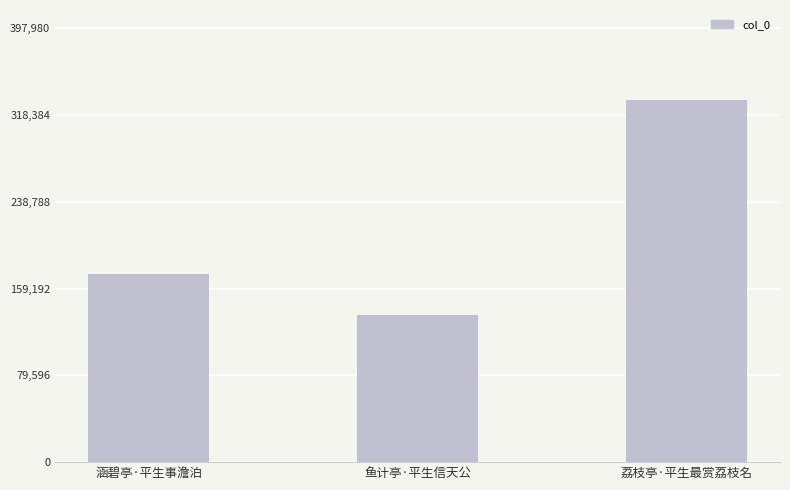

How many bars are there in total?

3